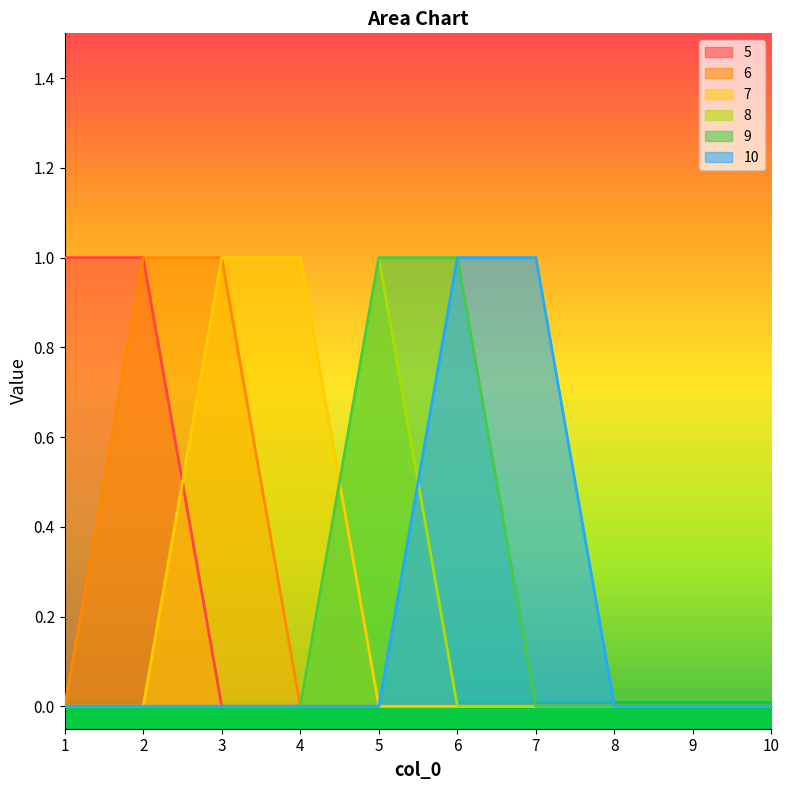

What is the value of the 9 point at the 6th from the left?

1